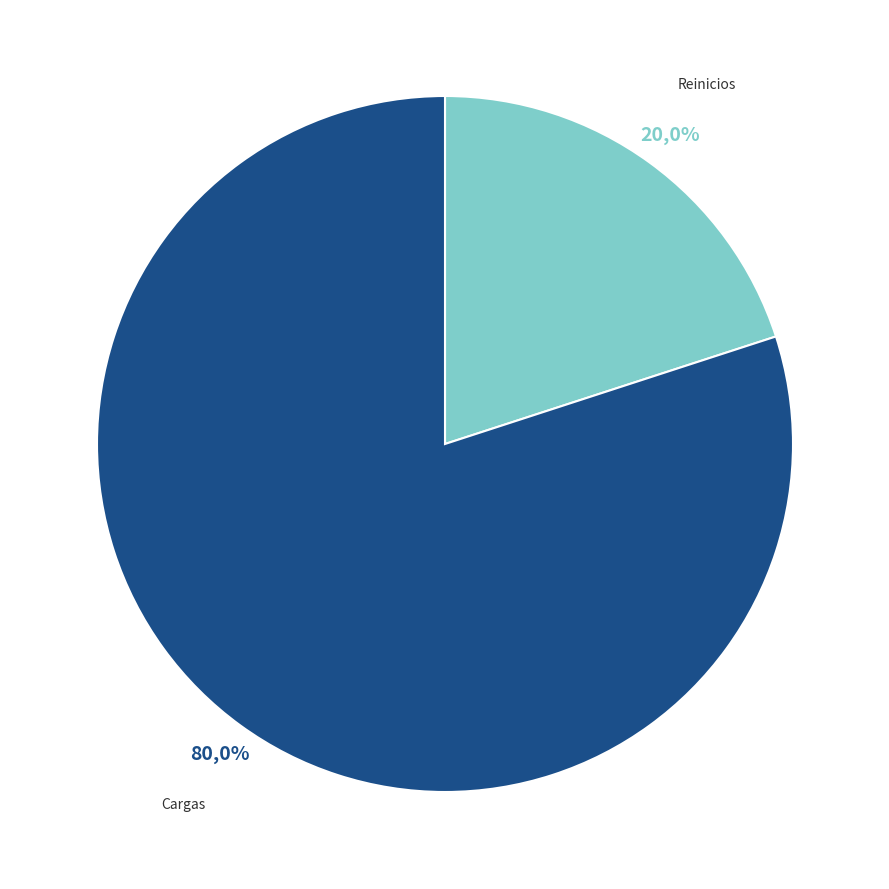

Count the number of slices in the pie.

2